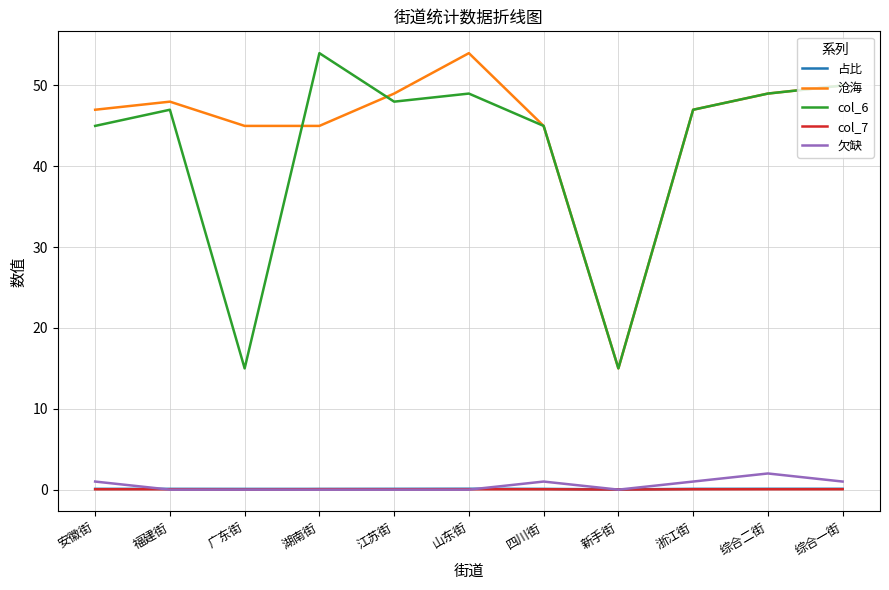

What is the spread (max minus min) of values at 综合二街?

49.0